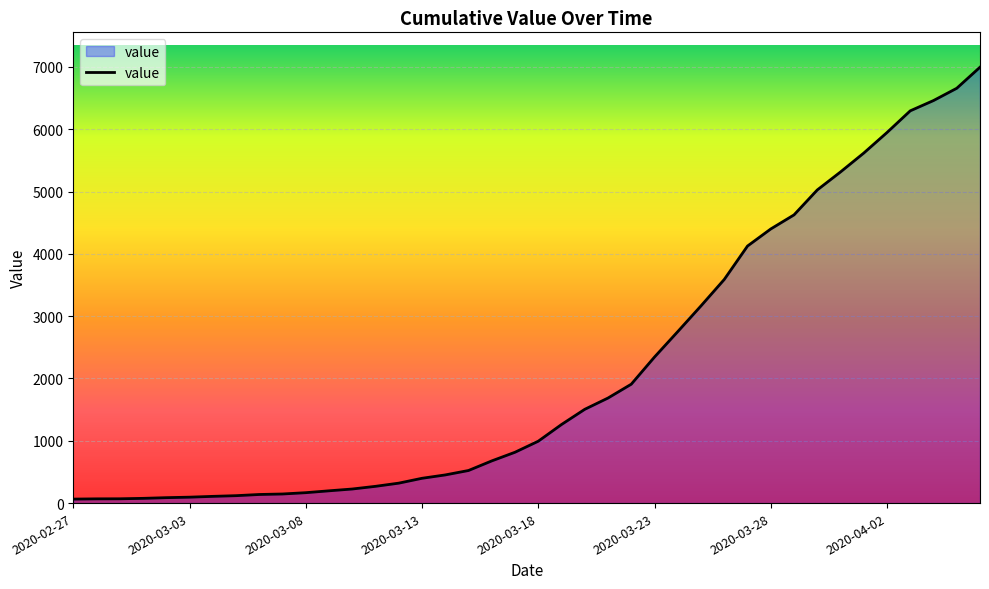

What is the maximum value shown in the chart?

6995